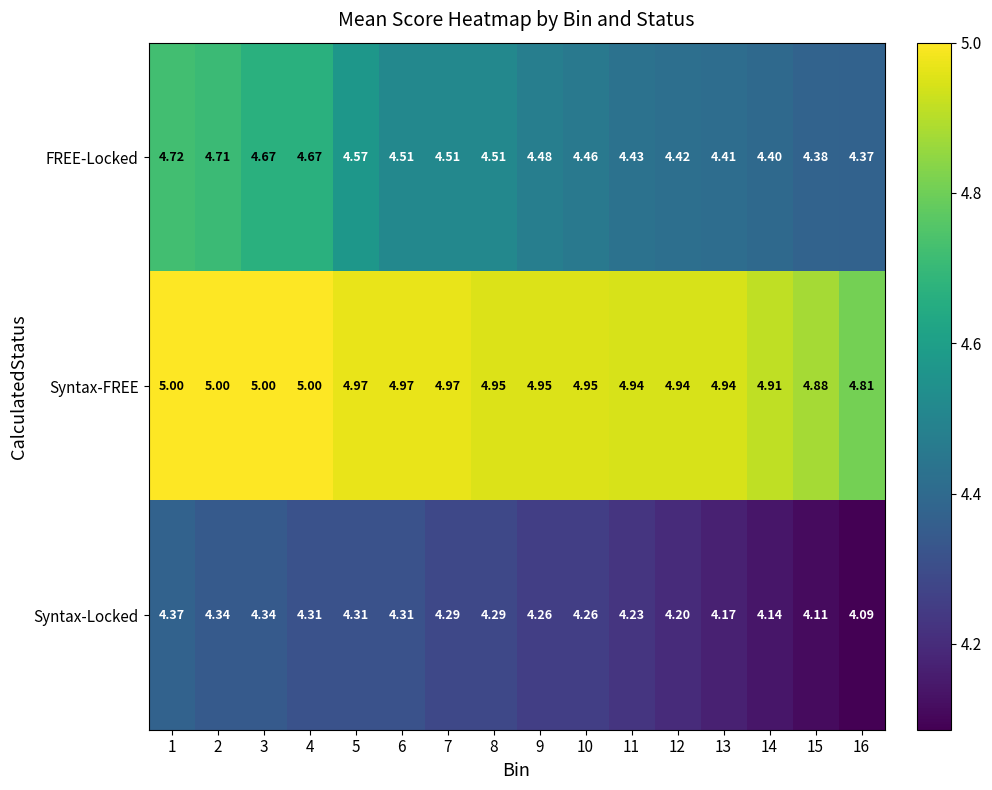

At 1, list the series in order from largest to smallest.

Syntax-FREE, FREE-Locked, Syntax-Locked